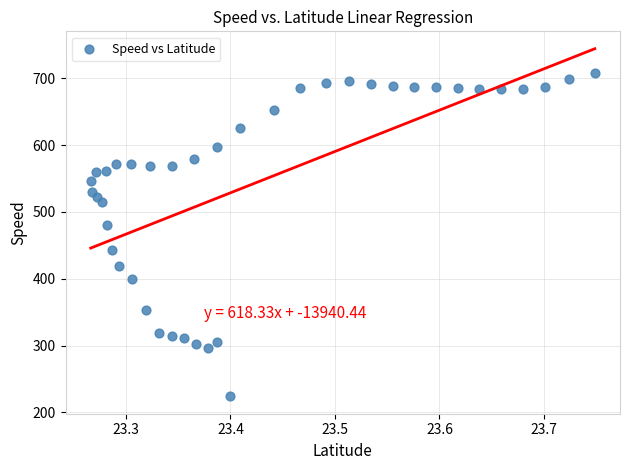

What Y value in the scatter plot is closest to 465?

479.7